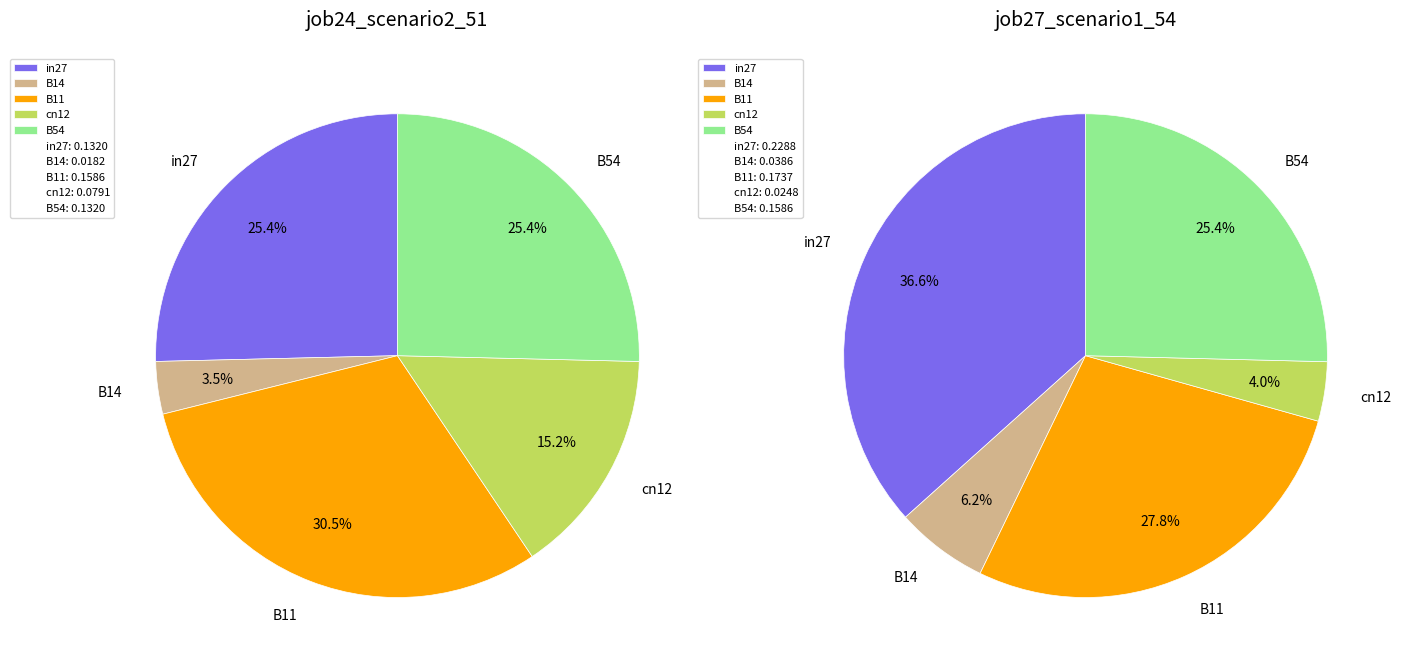

How many segments does this pie chart have?

5